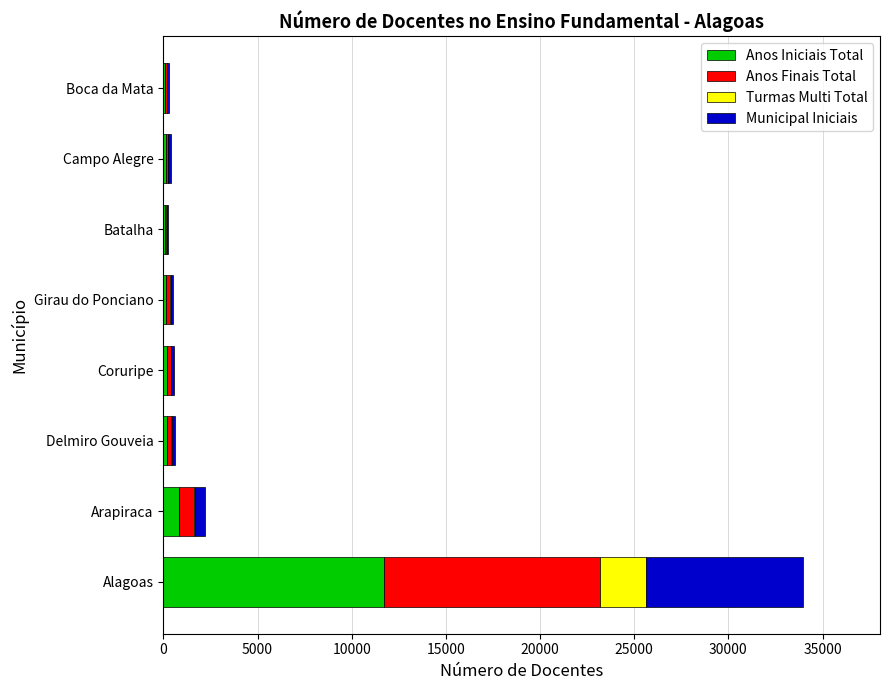

At which category is the sum across all series the highest?

Alagoas